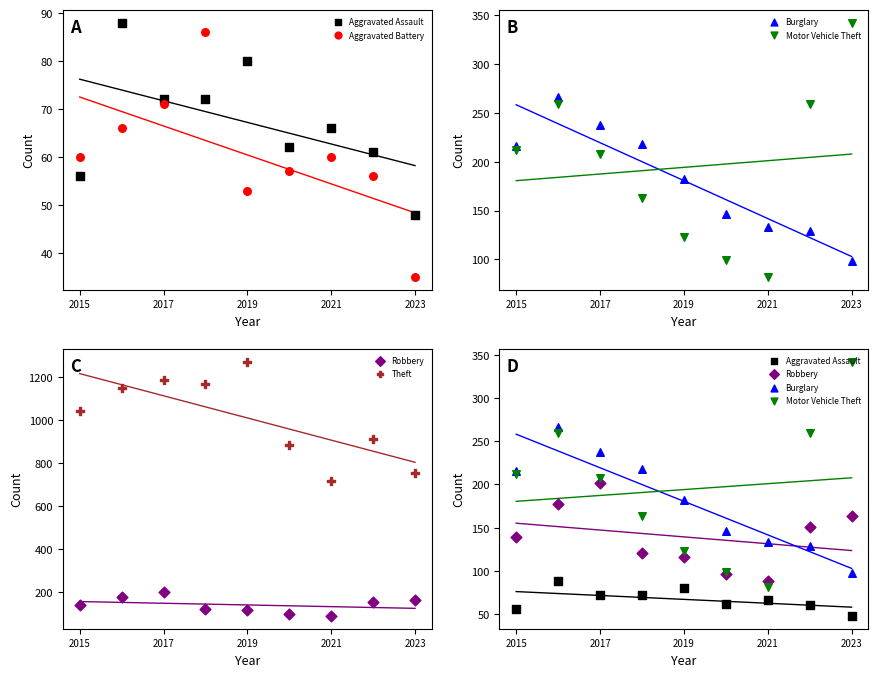

At how many categories does at least one series exceed 419?

9